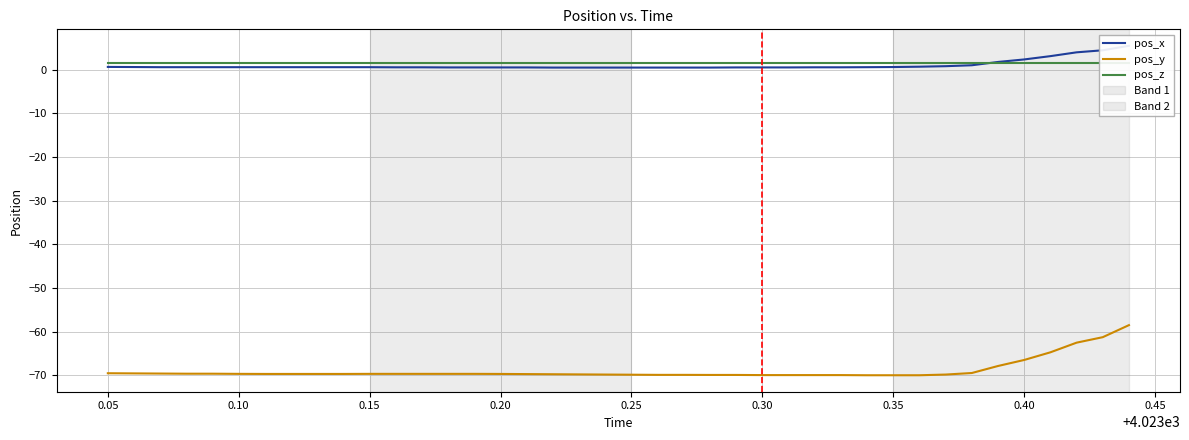

Reading left to right, extract all data points from this chart.

pos_x: 0.6	0.6	0.5	0.5	0.5	0.5	0.5	0.5	0.5	0.5	0.5	0.5	0.5	0.5	0.5	0.5	0.5	0.5	0.5	0.5	0.5	0.5	0.5	0.5	0.5	0.5	0.5	0.5	0.5	0.5	0.6	0.7	0.8	1.0	1.7	2.3	3.1	3.9	4.4	5.4
pos_y: -69.6	-69.6	-69.6	-69.7	-69.7	-69.7	-69.7	-69.7	-69.7	-69.7	-69.7	-69.7	-69.7	-69.7	-69.7	-69.7	-69.8	-69.8	-69.8	-69.9	-69.9	-69.9	-69.9	-69.9	-69.9	-70.0	-70.0	-70.0	-70.0	-70.0	-70.0	-70.0	-69.9	-69.5	-67.9	-66.5	-64.8	-62.6	-61.3	-58.5
pos_z: 1.4	1.4	1.4	1.4	1.4	1.4	1.4	1.4	1.4	1.4	1.4	1.4	1.4	1.4	1.4	1.4	1.4	1.4	1.4	1.4	1.4	1.4	1.4	1.4	1.4	1.4	1.4	1.4	1.4	1.4	1.4	1.4	1.4	1.4	1.4	1.4	1.4	1.4	1.4	1.4